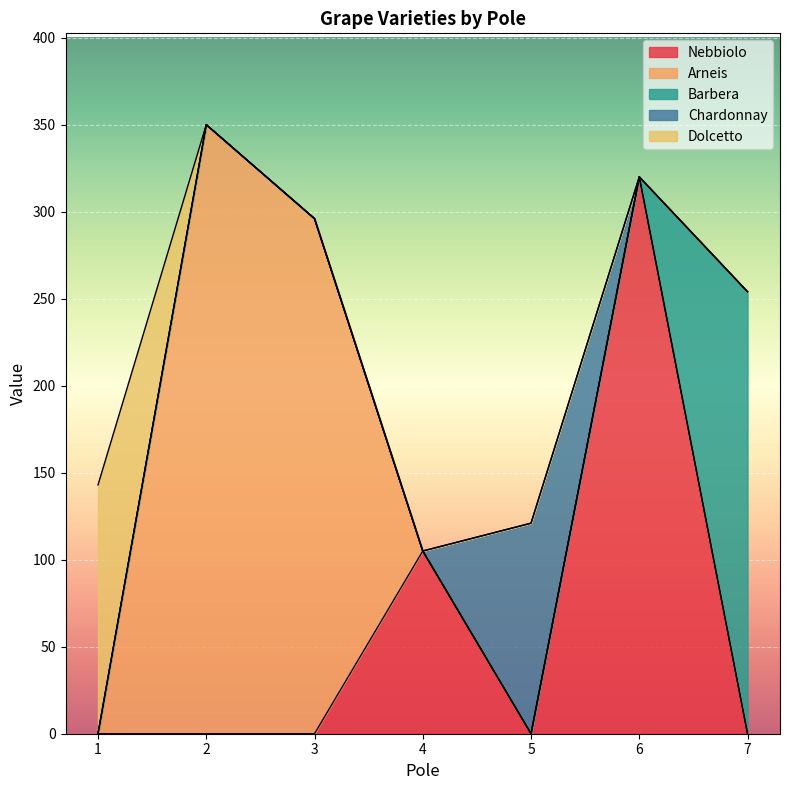

Reading left to right, what are all the values shown in this chart?

Nebbiolo: 0	0	0	105	0	320	0
Arneis: 0	350	296	0	0	0	0
Barbera: 0	0	0	0	0	0	254
Chardonnay: 0	0	0	0	121	0	0
Dolcetto: 143	0	0	0	0	0	0